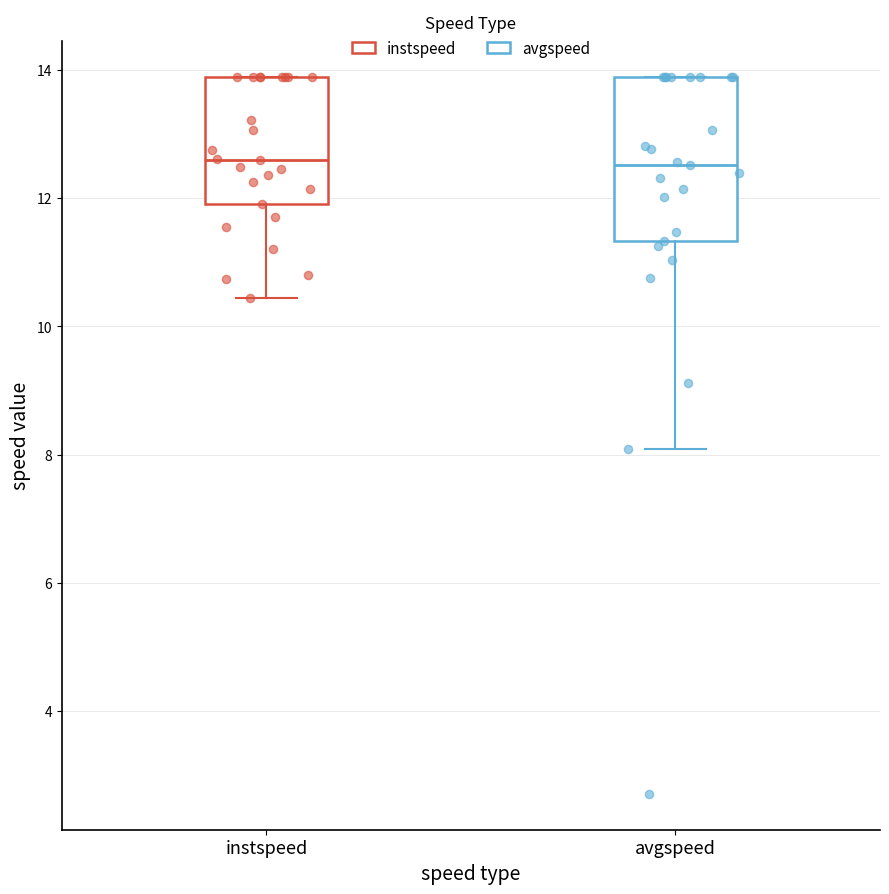

Comparing the boxes themselves (not the whiskers), which one is the tallest?

avgspeed